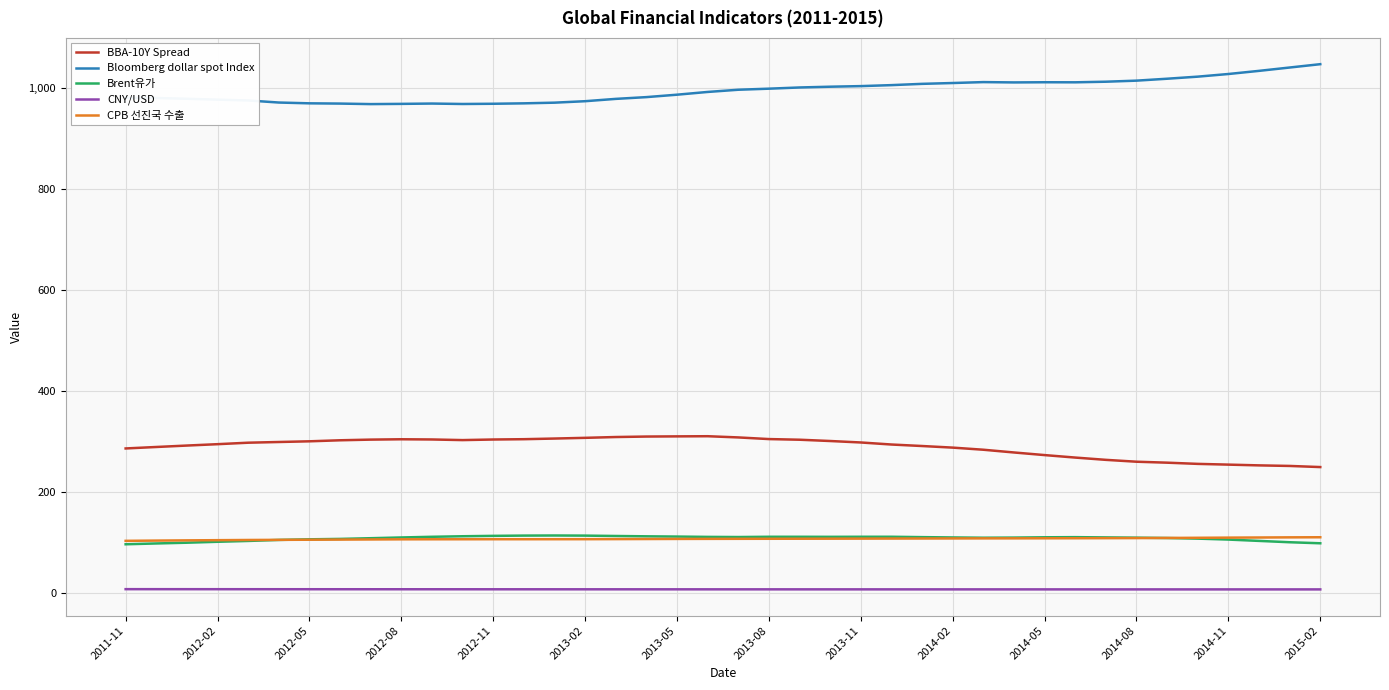

True or false: CNY/USD and Bloomberg dollar spot Index cross at least once.

False